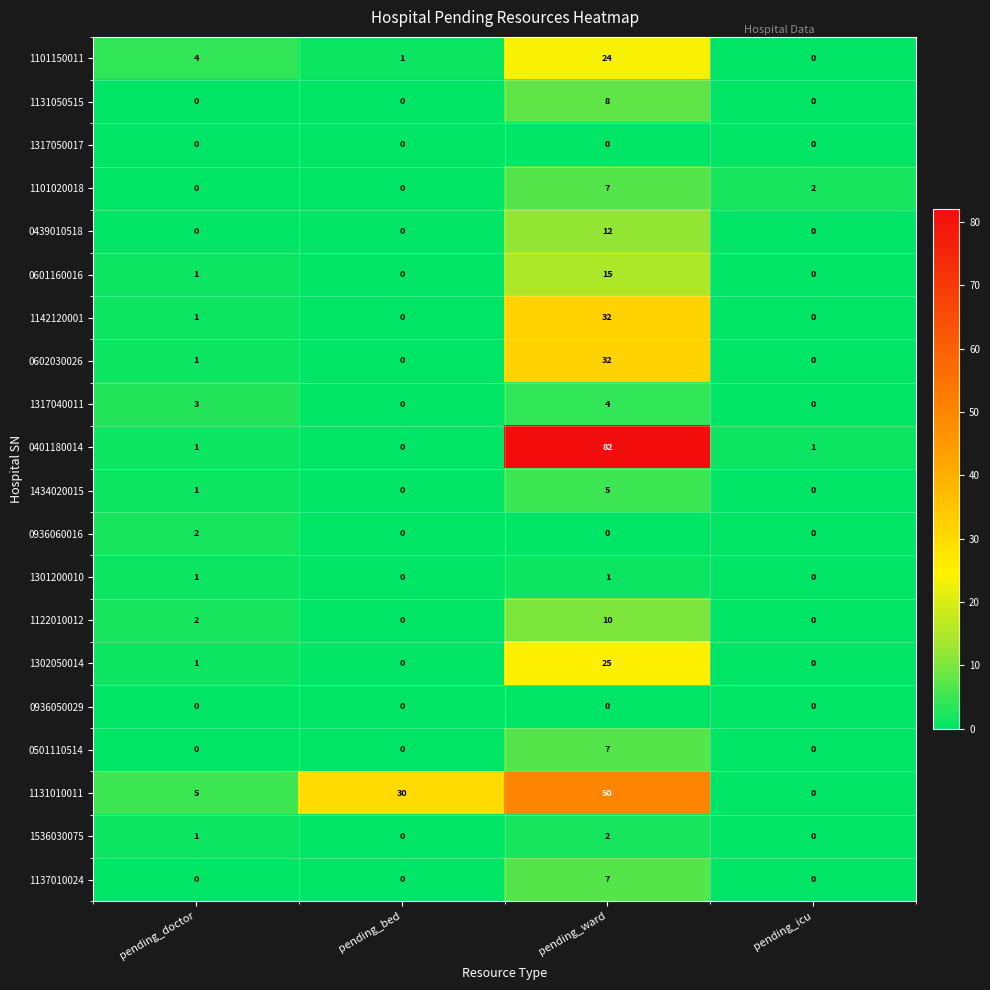

Is it true that 0401180014 equals 1 at pending_icu?

True